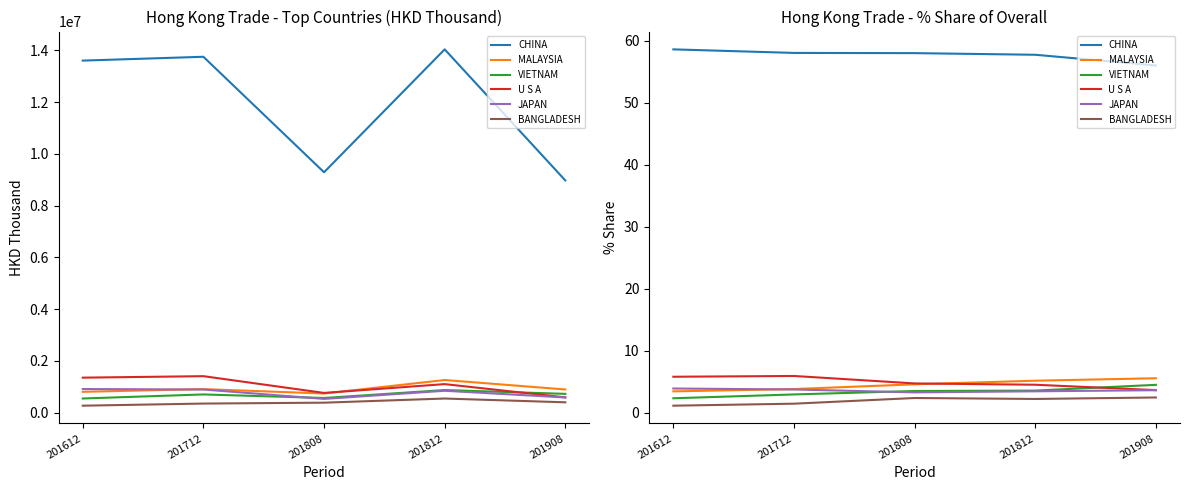

True or false: MALAYSIA has a value of 5.2 at 201812.

True